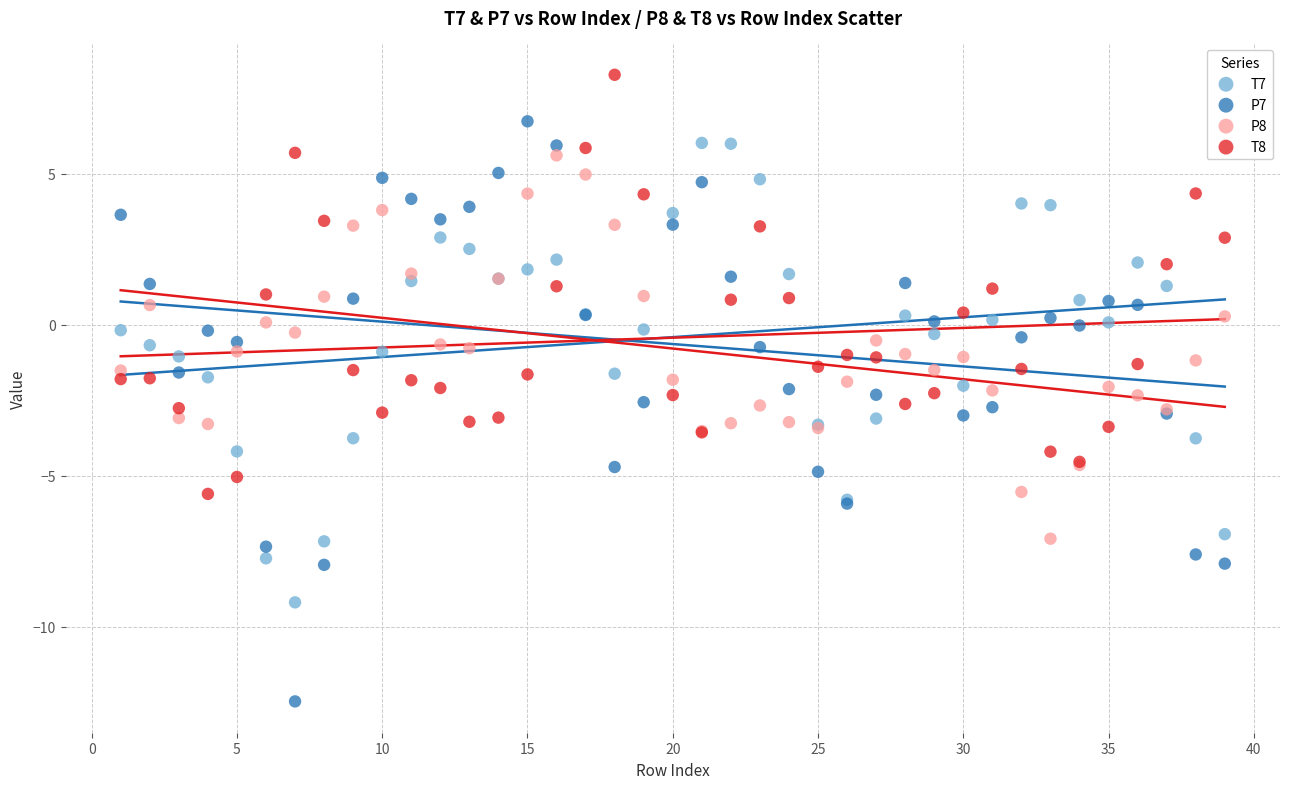

What is the X range (max minus min) for the scatter plot?

38.0